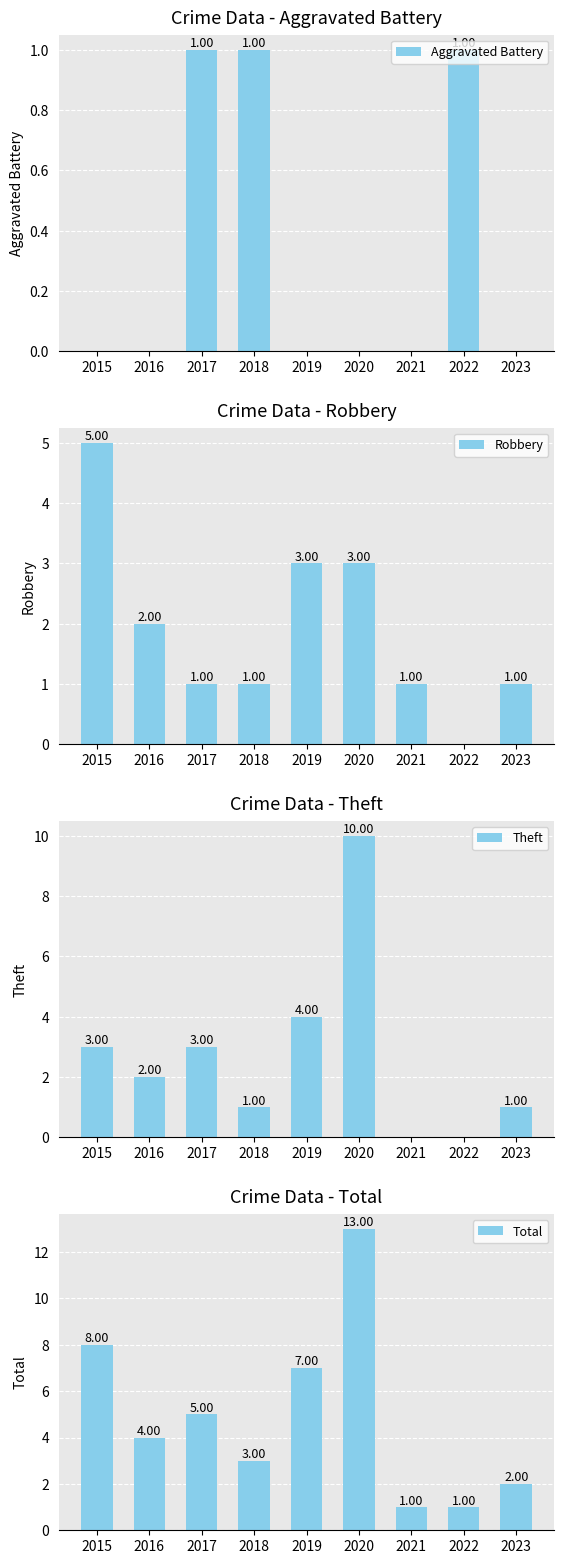

True or false: Robbery has a value of 2 at 2019.

False